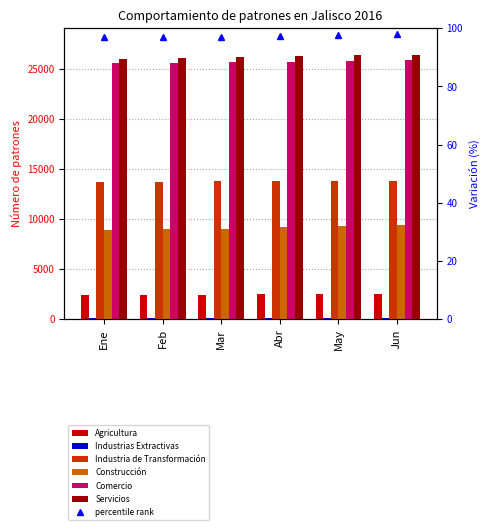

What is the label of the 6th bar from the right?

Ene